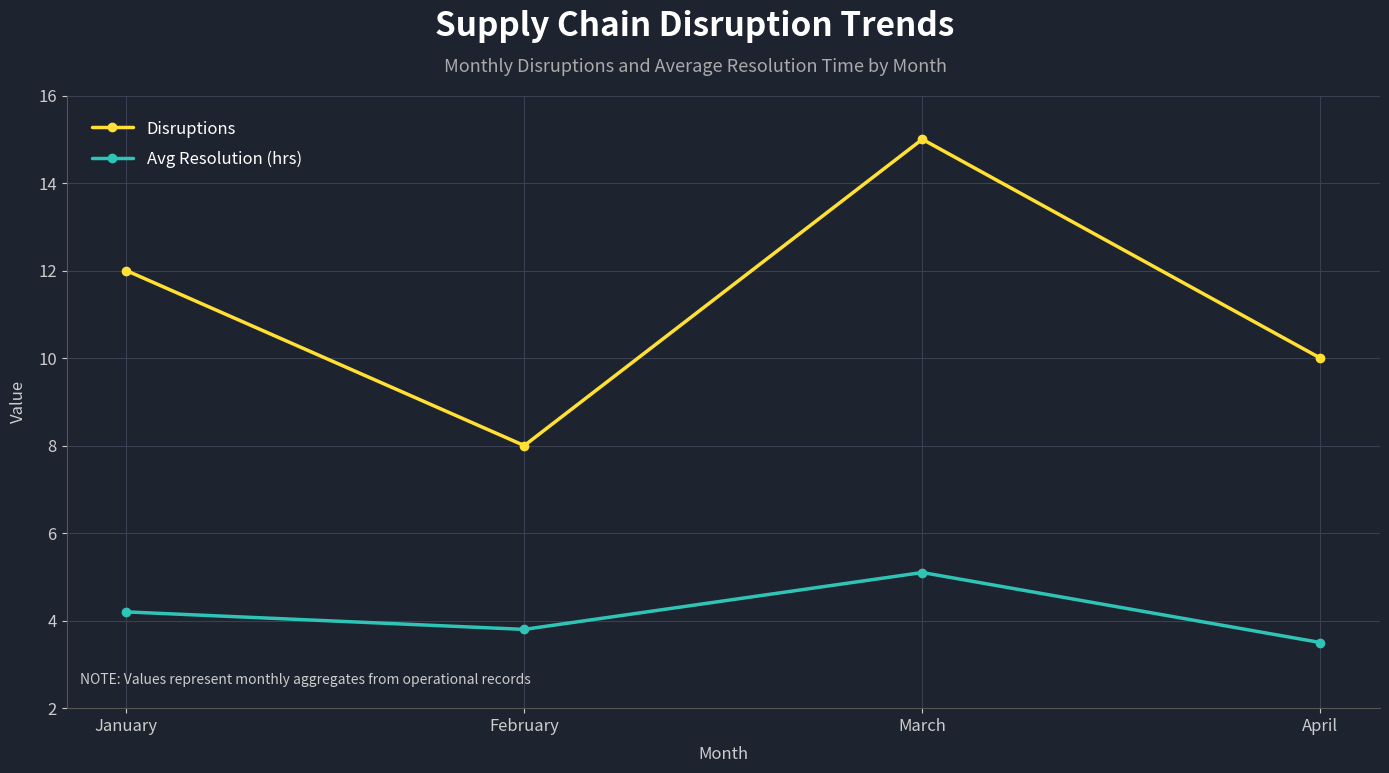

Rank the series by their average value, from lowest to highest.

Avg Resolution (hrs), Disruptions